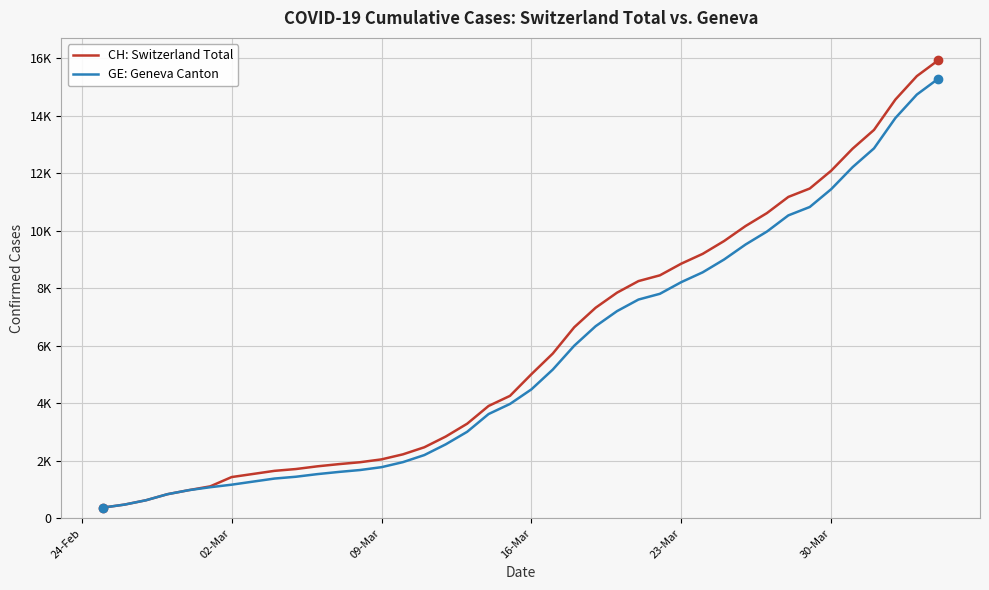

Is this an area chart (filled region under the line)?

No